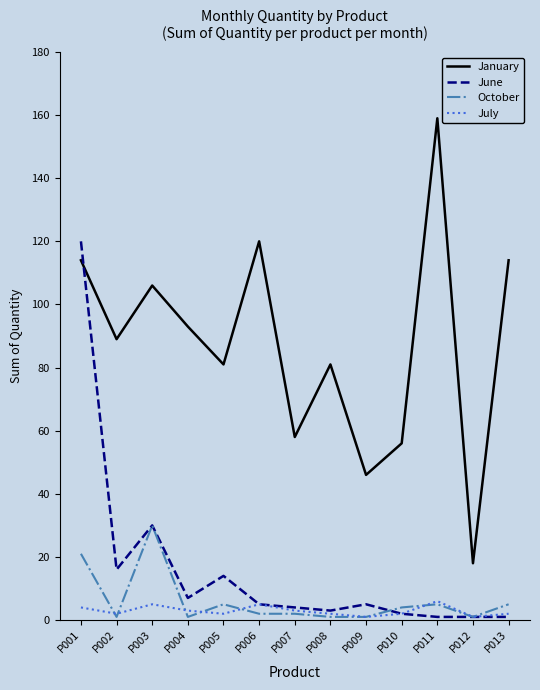

Is it true that July equals 2 at P008?

True